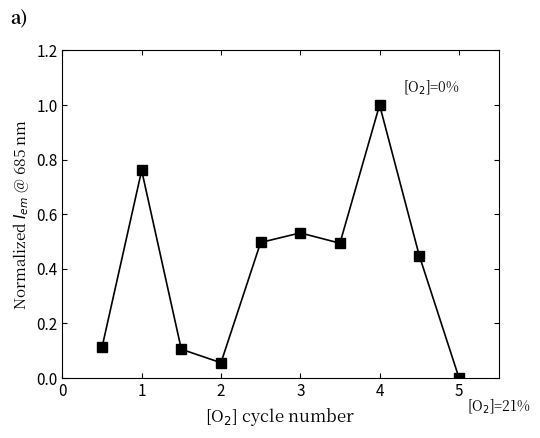

What is the sum of all values?

4.0